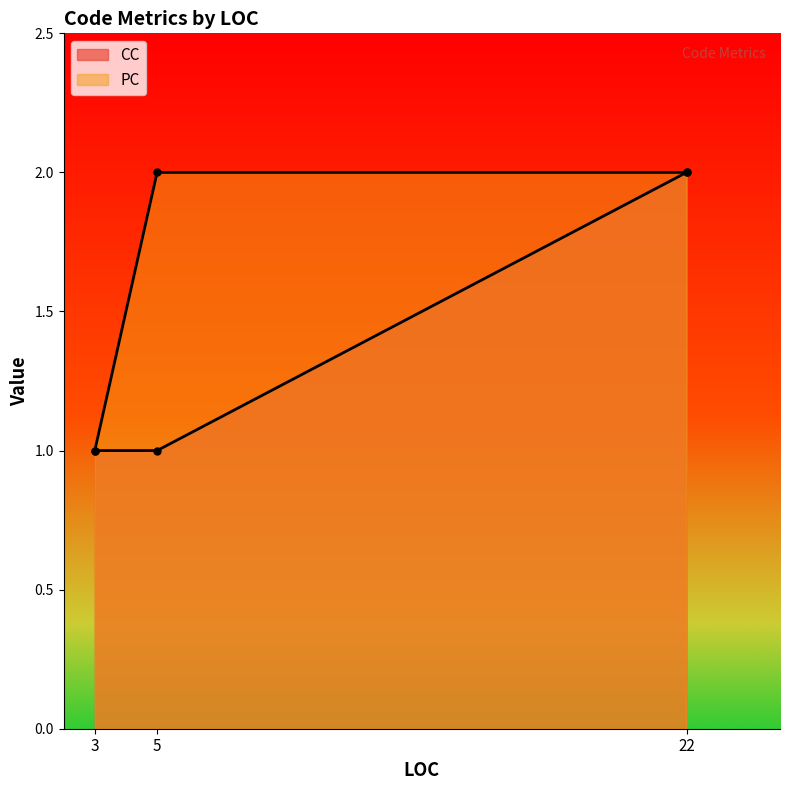

What is the spread (max minus min) of values at 5?

1